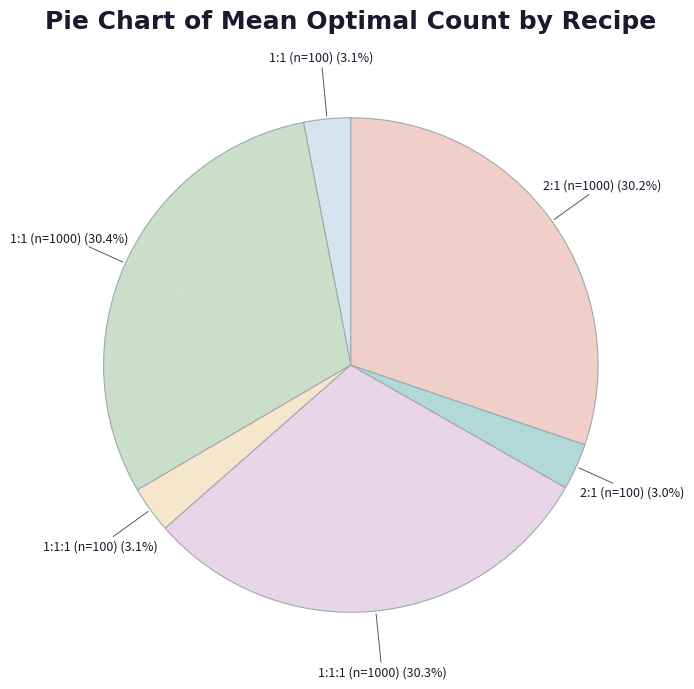

How many slices are in this pie chart?

6